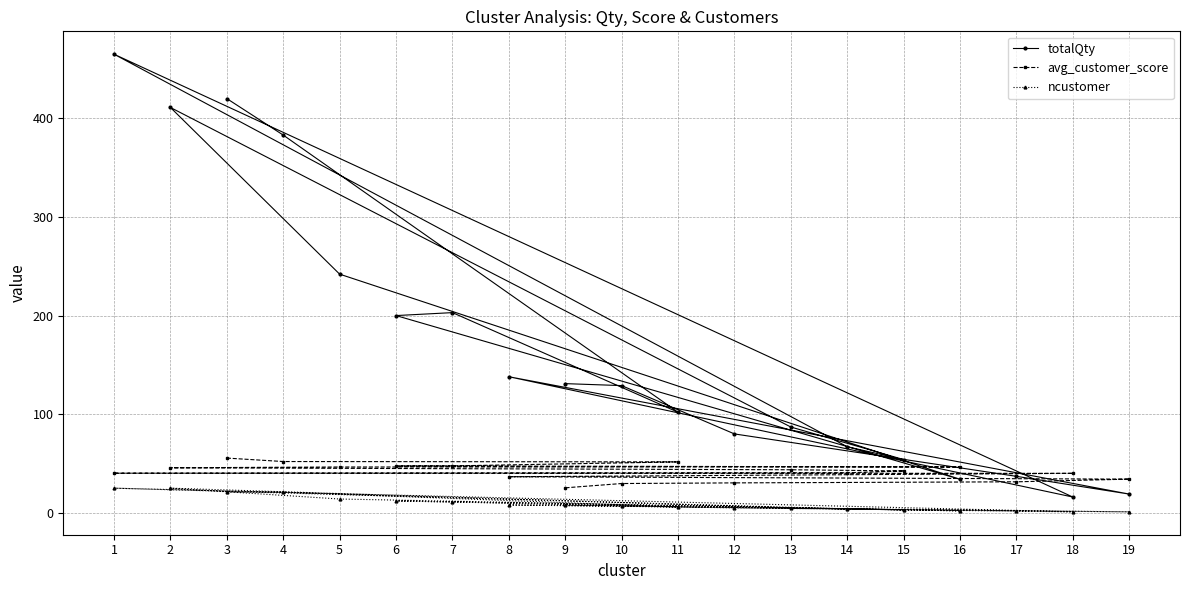

List the series in order of their overall mean, lowest first.

ncustomer, avg_customer_score, totalQty